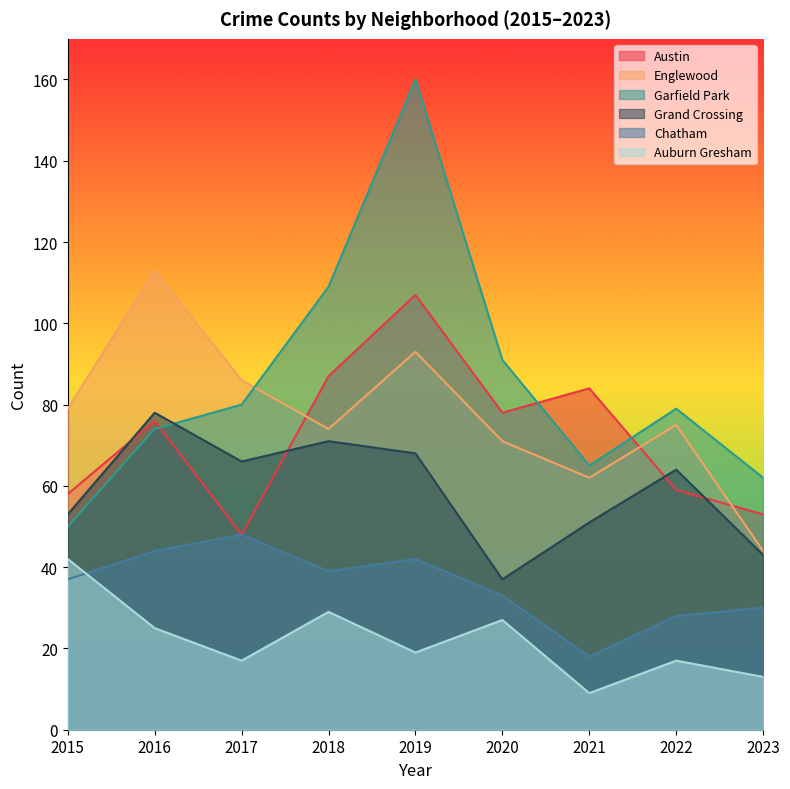

How many data points in Grand Crossing are less than 64?

4